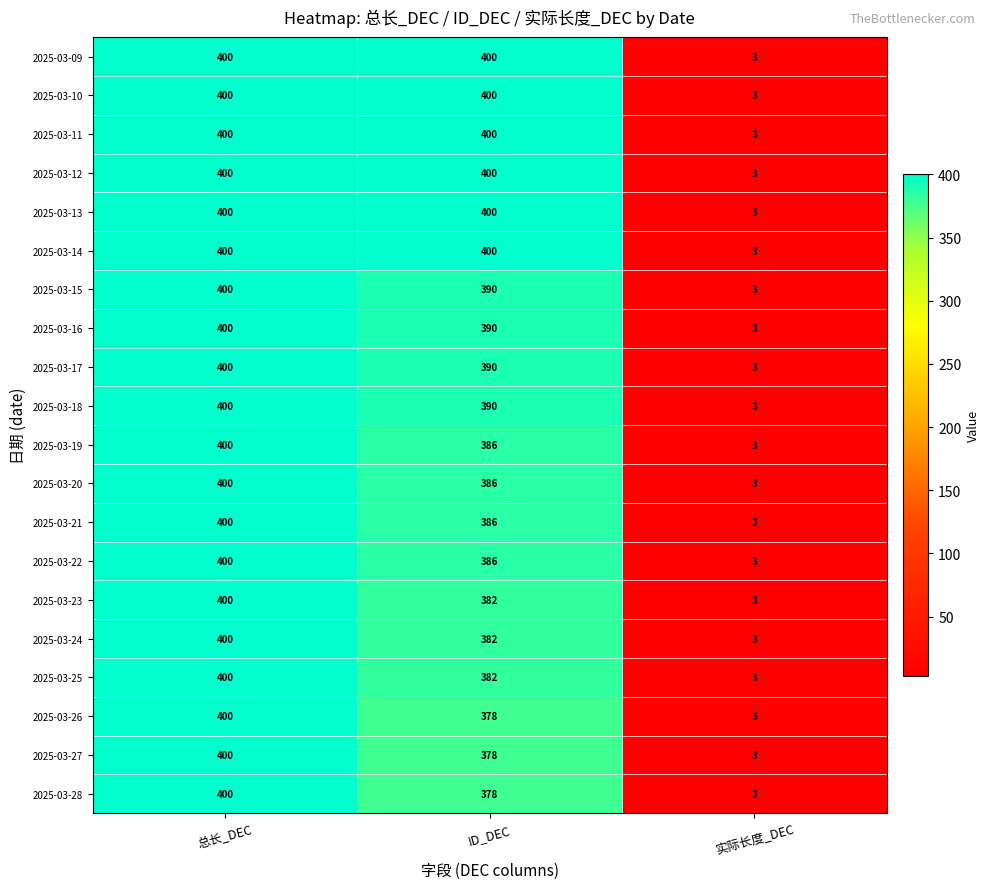

Count the number of categories in the chart.

3